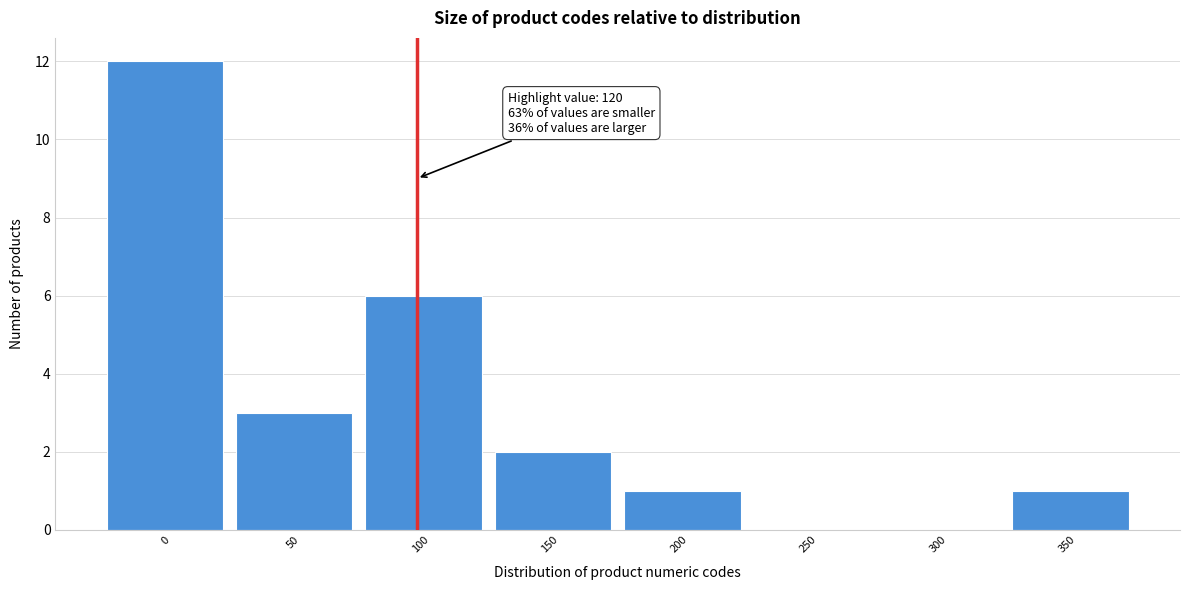

Reading left to right, extract all data points from this chart.

0=12	50=3	100=6	150=2	200=1	250=0	300=0	350=1